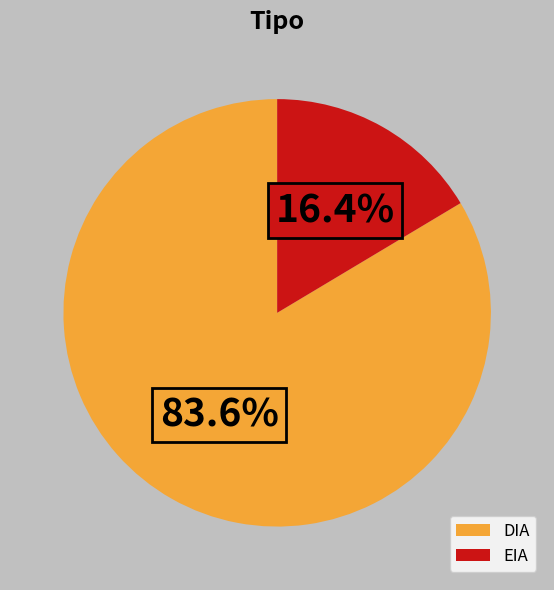

How much of the chart is everything except EIA?

83.6%